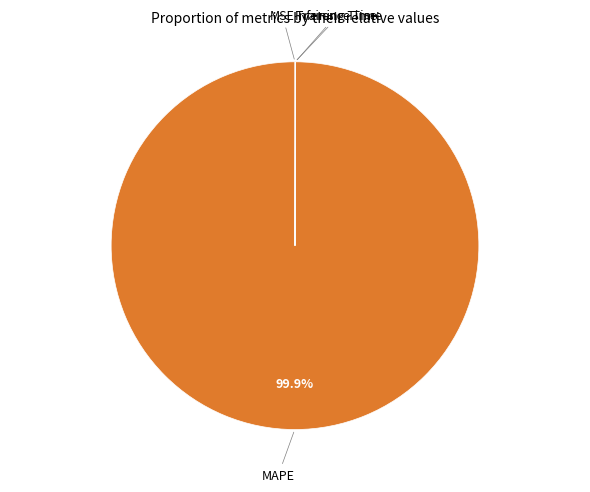

Is there any slice that represents more than half of the pie?

Yes